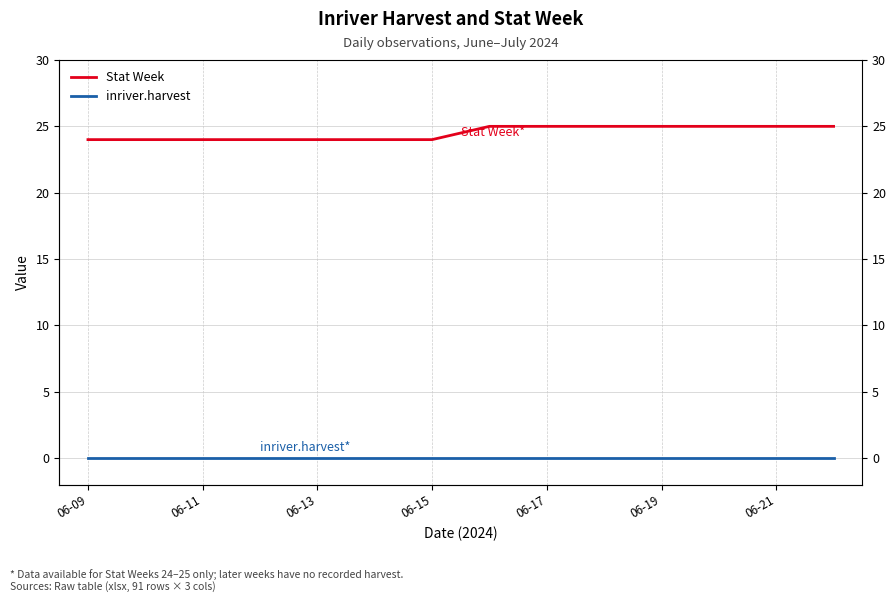

List the series in order of their overall mean, lowest first.

inriver.harvest, Stat Week